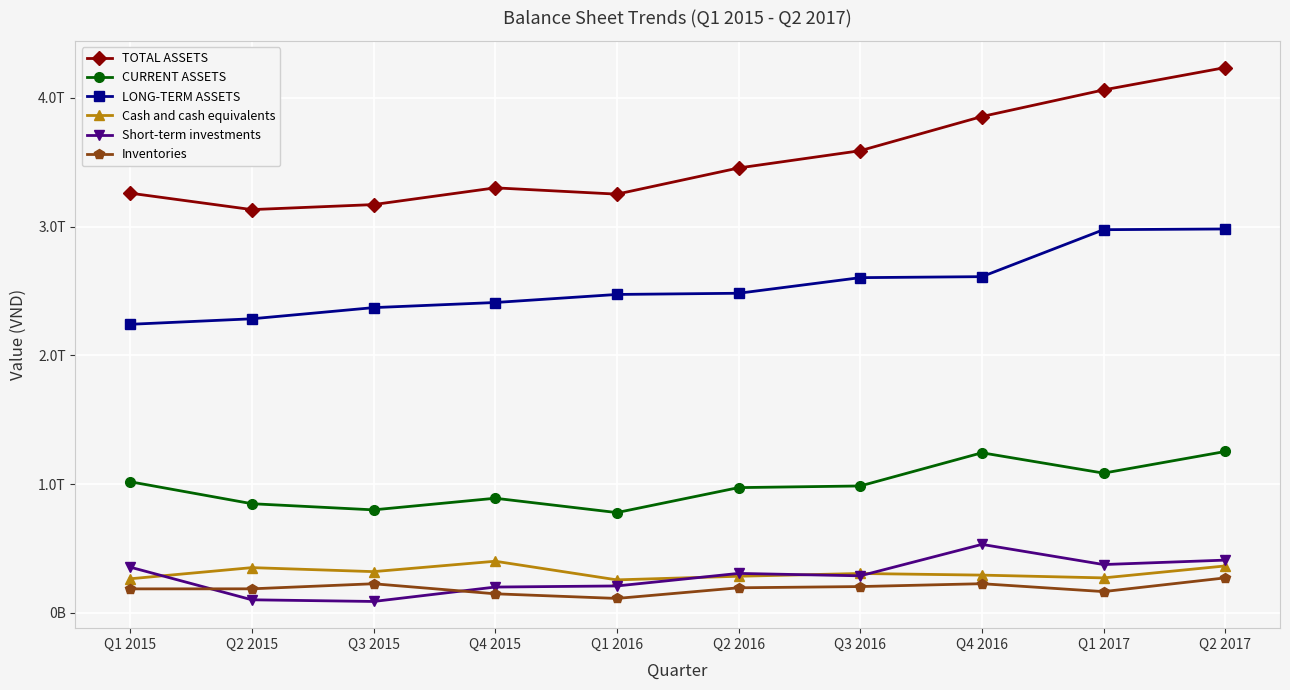

The Inventories series shows 244942313066 at Q1 2015. True or false?

False